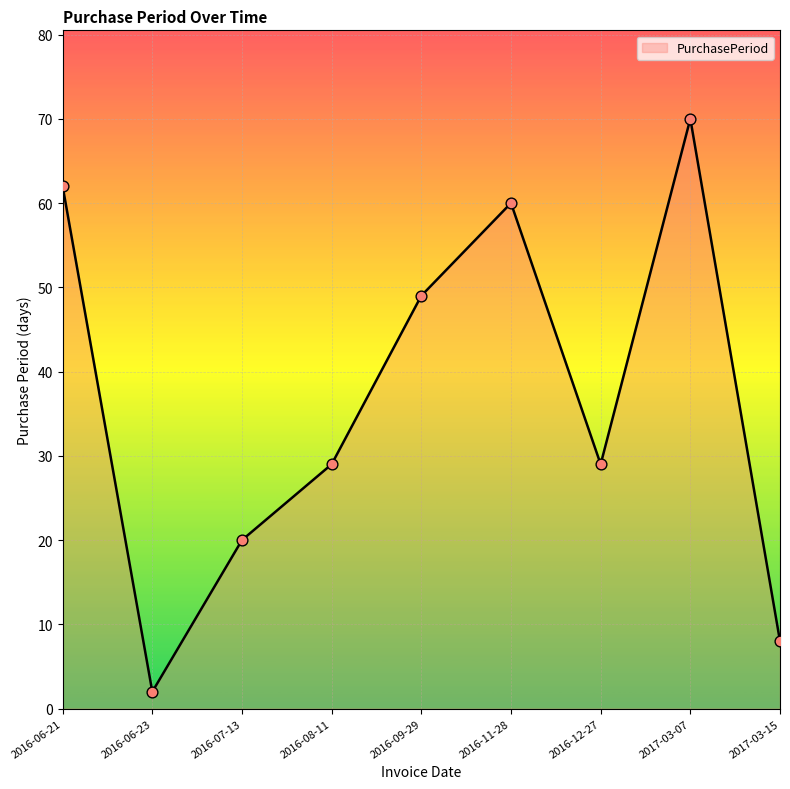

Which has a higher value, 2016-12-27 or 2016-11-28?

2016-11-28